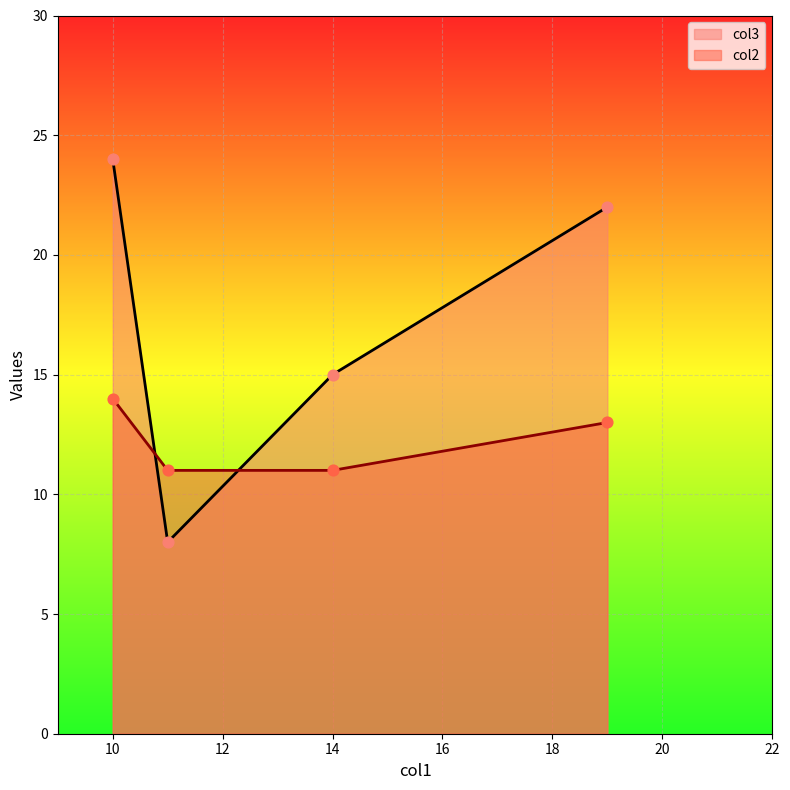

Which series has the largest total across all categories?

col3